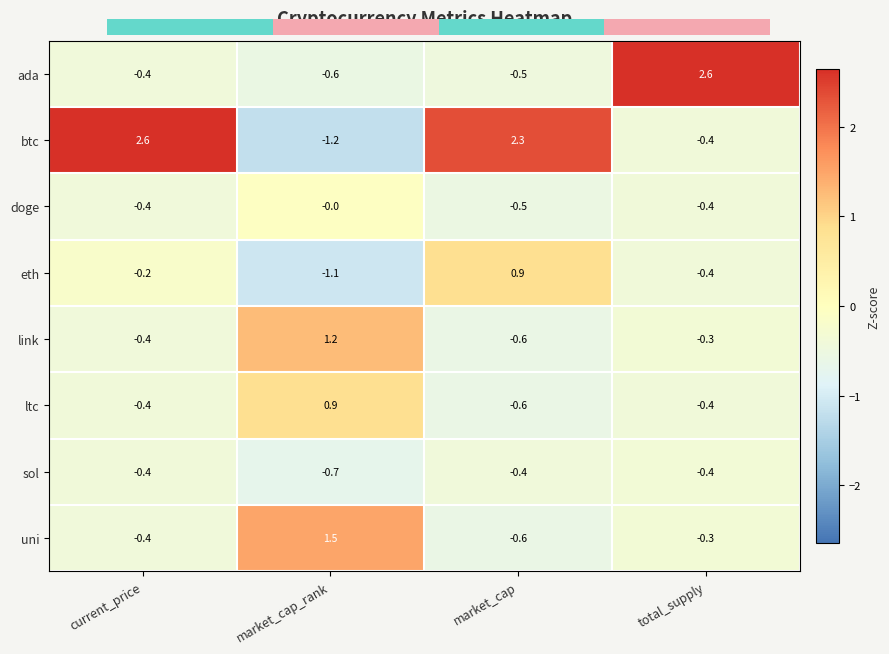

The eth series shows -1.1 at market_cap_rank. True or false?

True